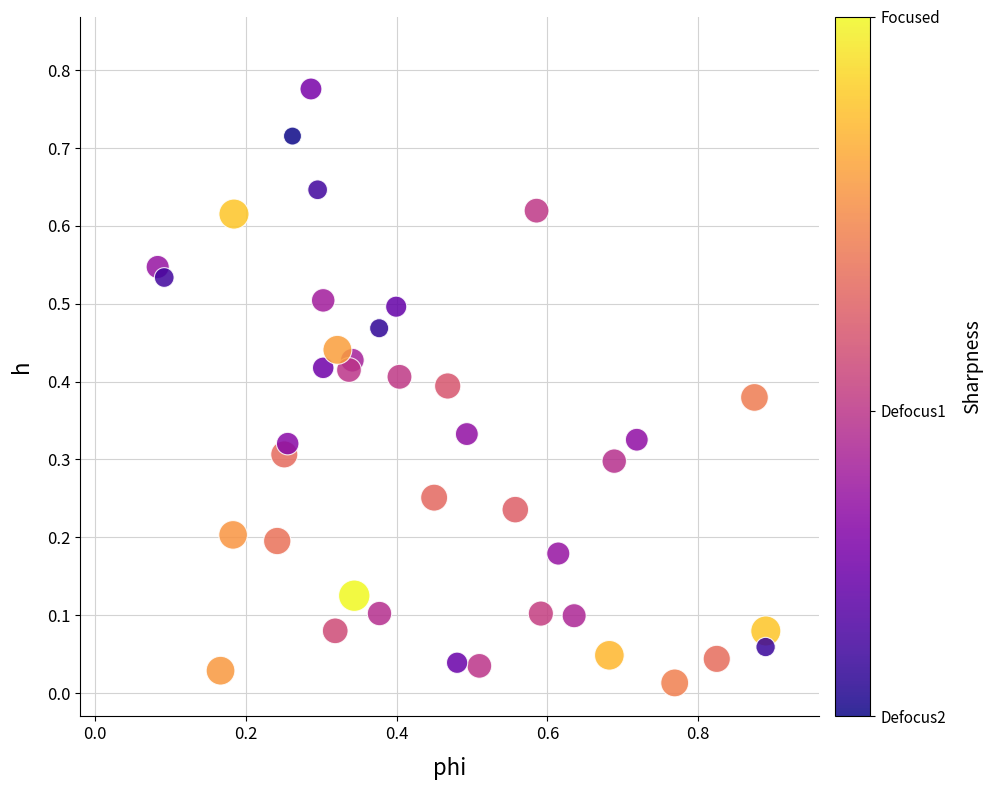

How many points are shown in the scatter plot?

40